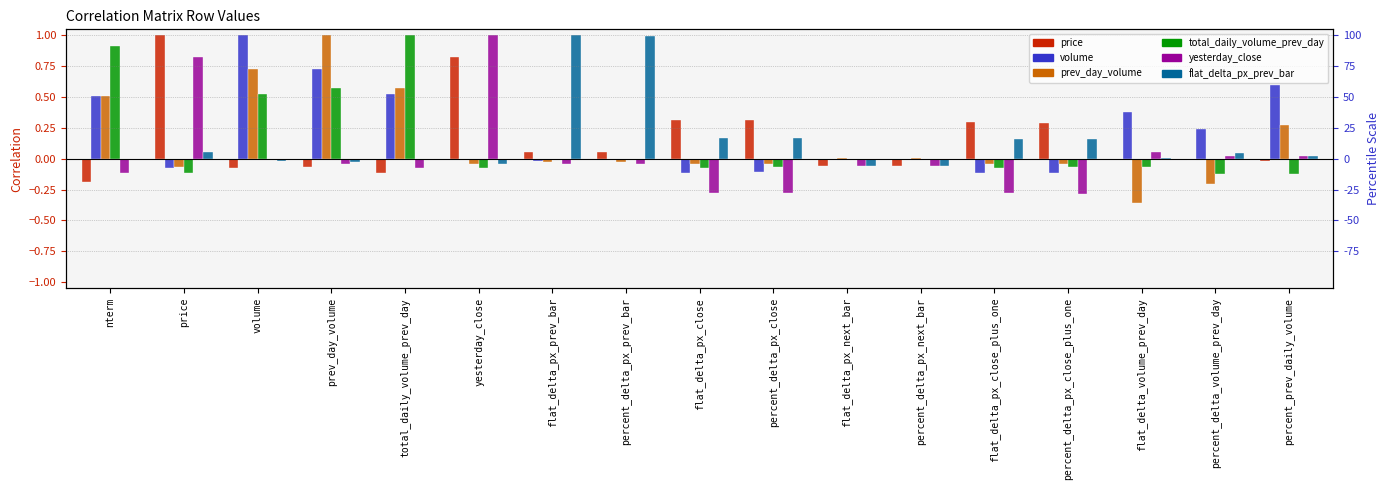

Which series changed the most between nterm and percent_delta_px_prev_bar?

flat_delta_px_prev_bar